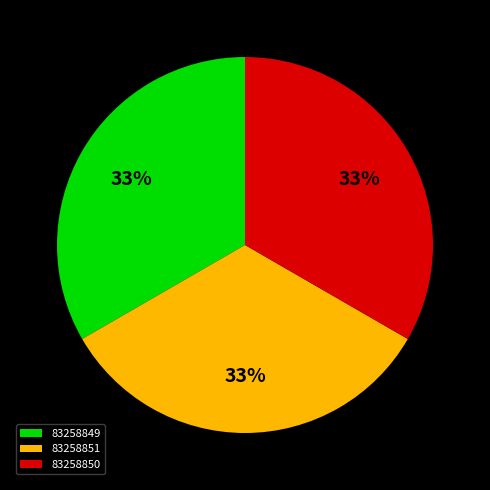

True or false: 83258849 accounts for 45% of the total.

False